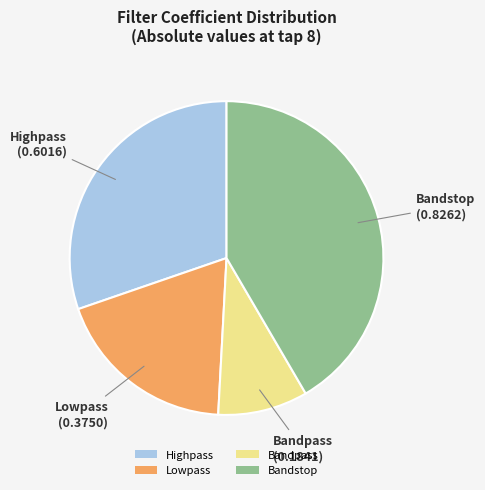

Combined, do Bandpass and Bandstop account for over 50%?

Yes